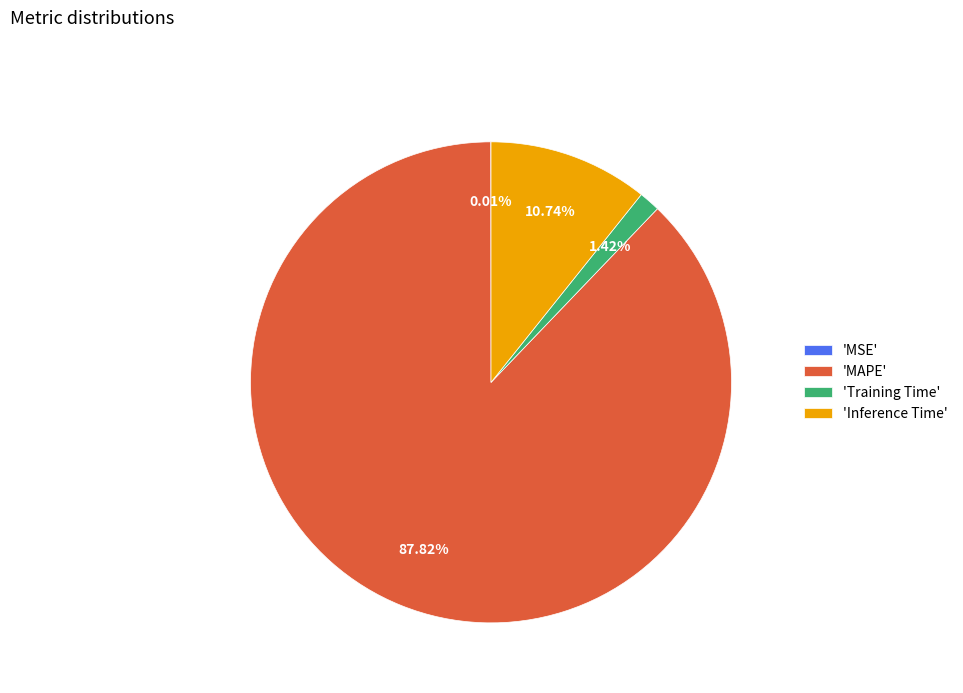

What is the majority slice?

'MAPE'